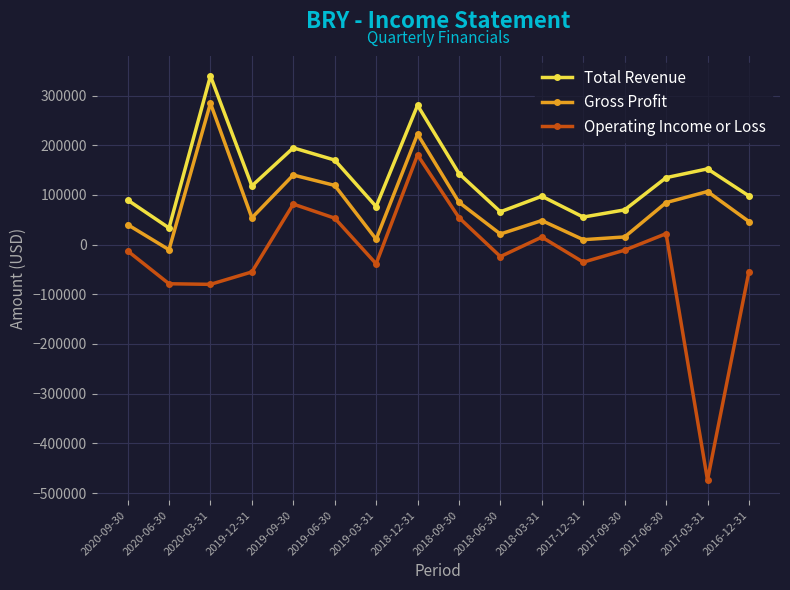

How many series are shown in this chart?

3